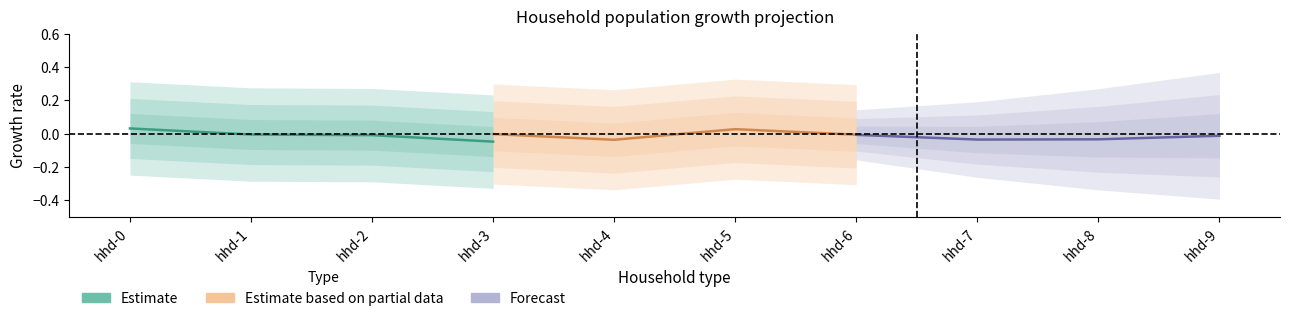

How many distinct data groups are displayed?

3